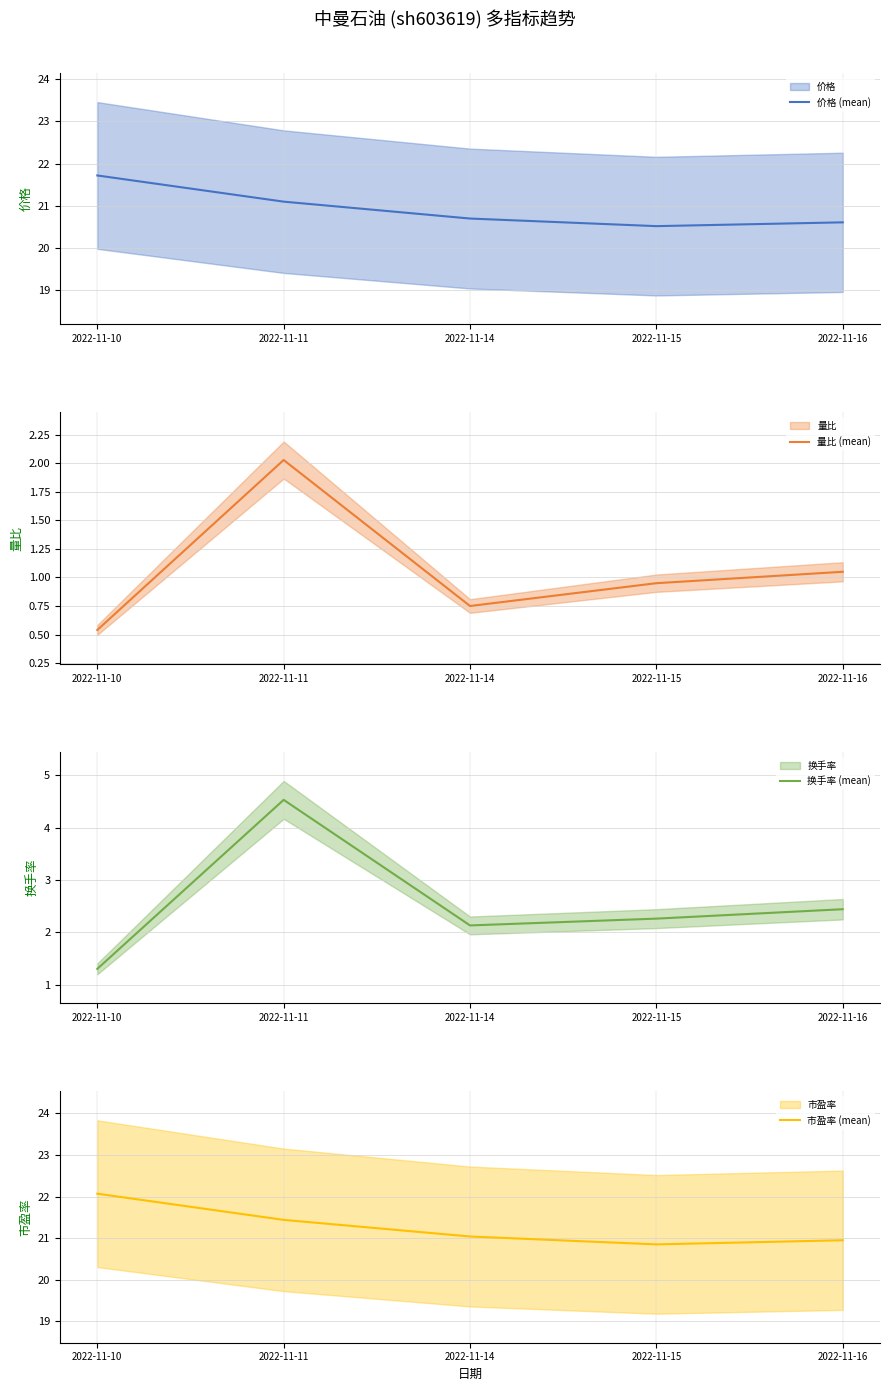

Which series has the largest total across all categories?

市盈率 (mean)